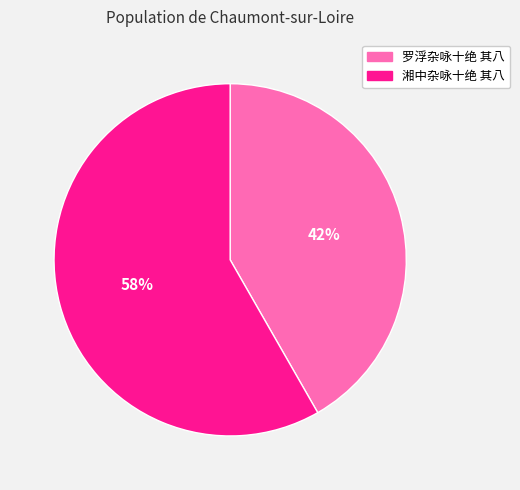

Approximately how many times larger is the value at 湘中杂咏十绝 其八 compared to 罗浮杂咏十绝 其八?

1.4